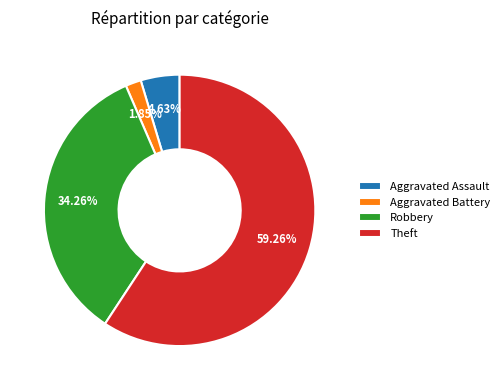

Is the sum of Aggravated Assault and Aggravated Battery greater than half?

No